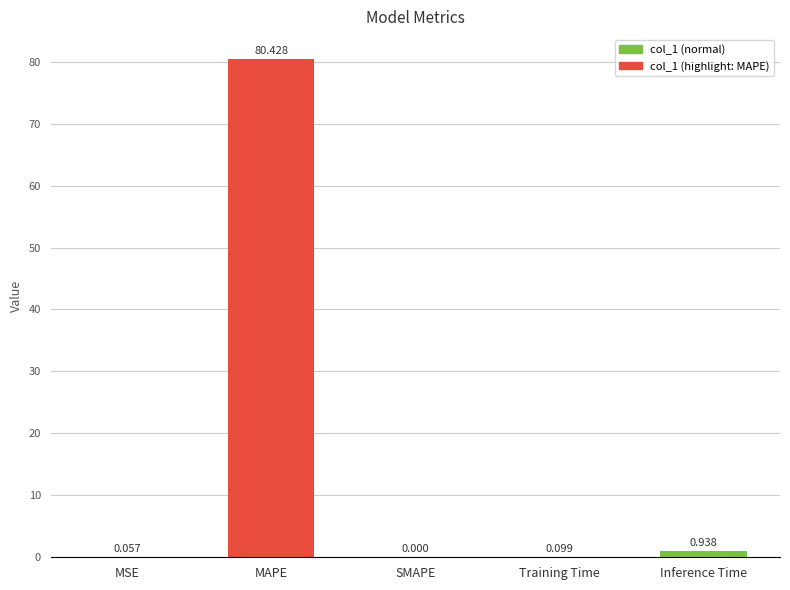

Between Training Time and Inference Time, which is larger?

Inference Time